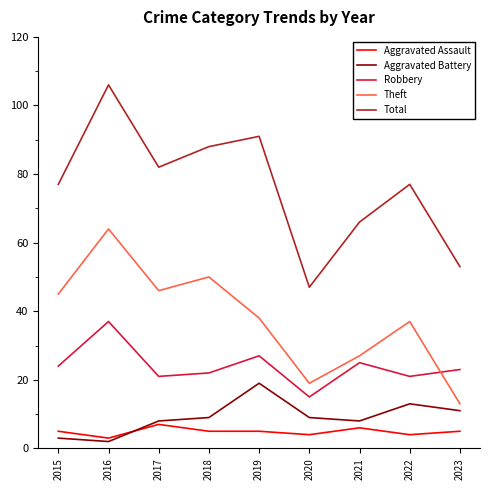

How many distinct data groups are displayed?

5